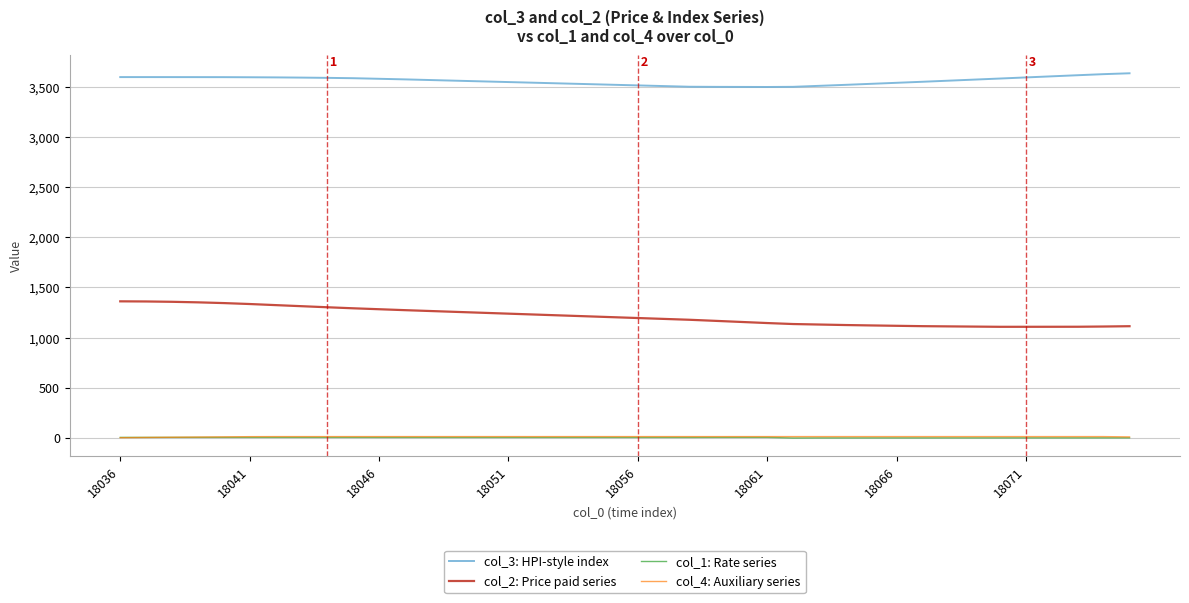

What is the minimum value for col_2: Price paid series?

1106.8